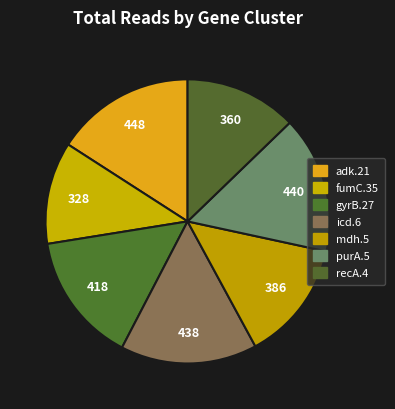

Does adk.21 account for over 50% of the chart?

No